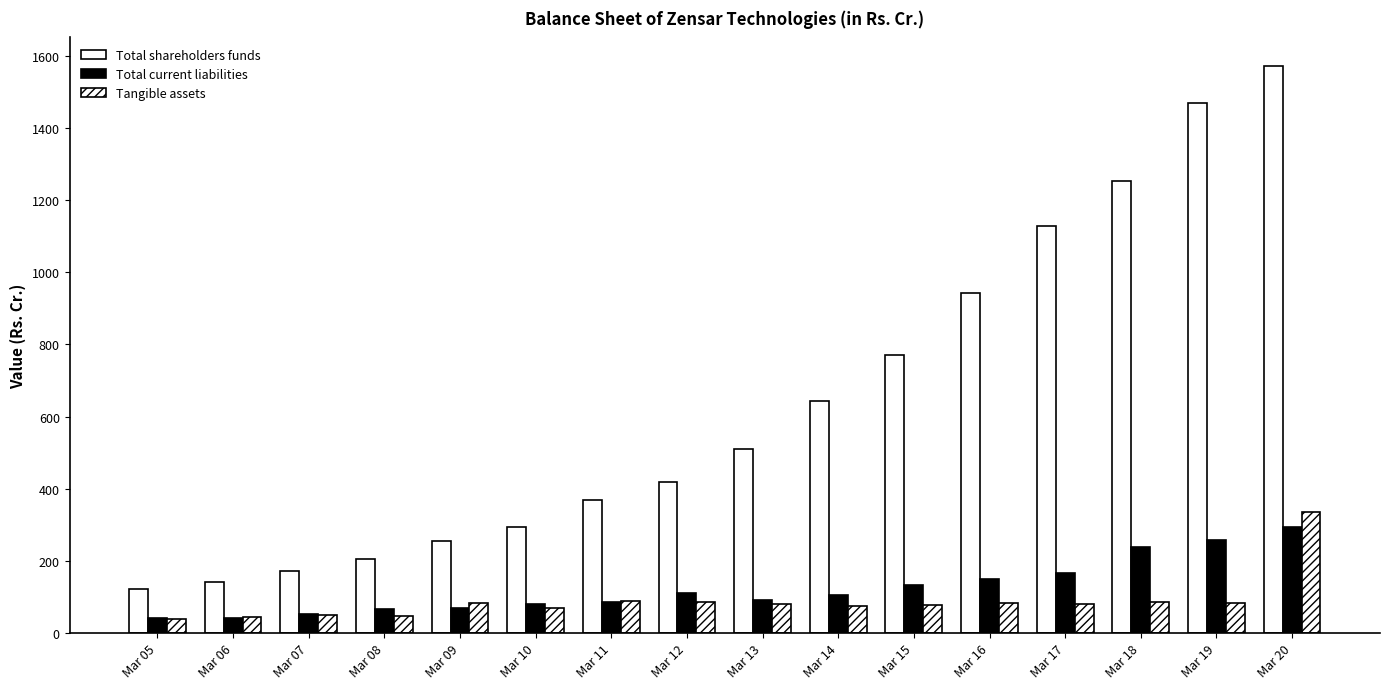

Which category has the highest value in the Total current liabilities series?

Mar 20